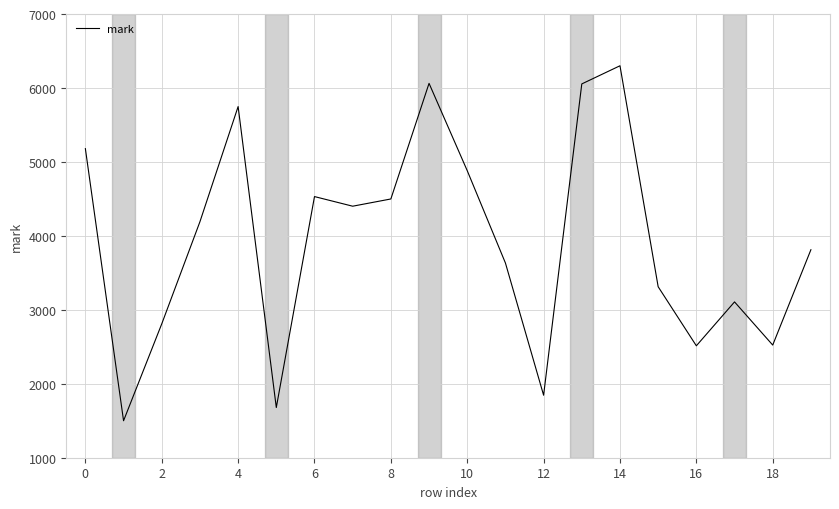

What is the greatest value displayed?

6300.0